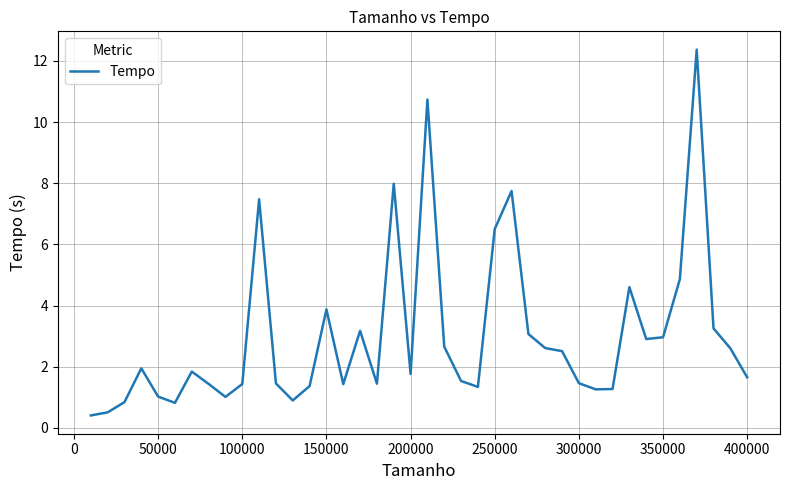

What is the maximum value shown in the chart?

12.4